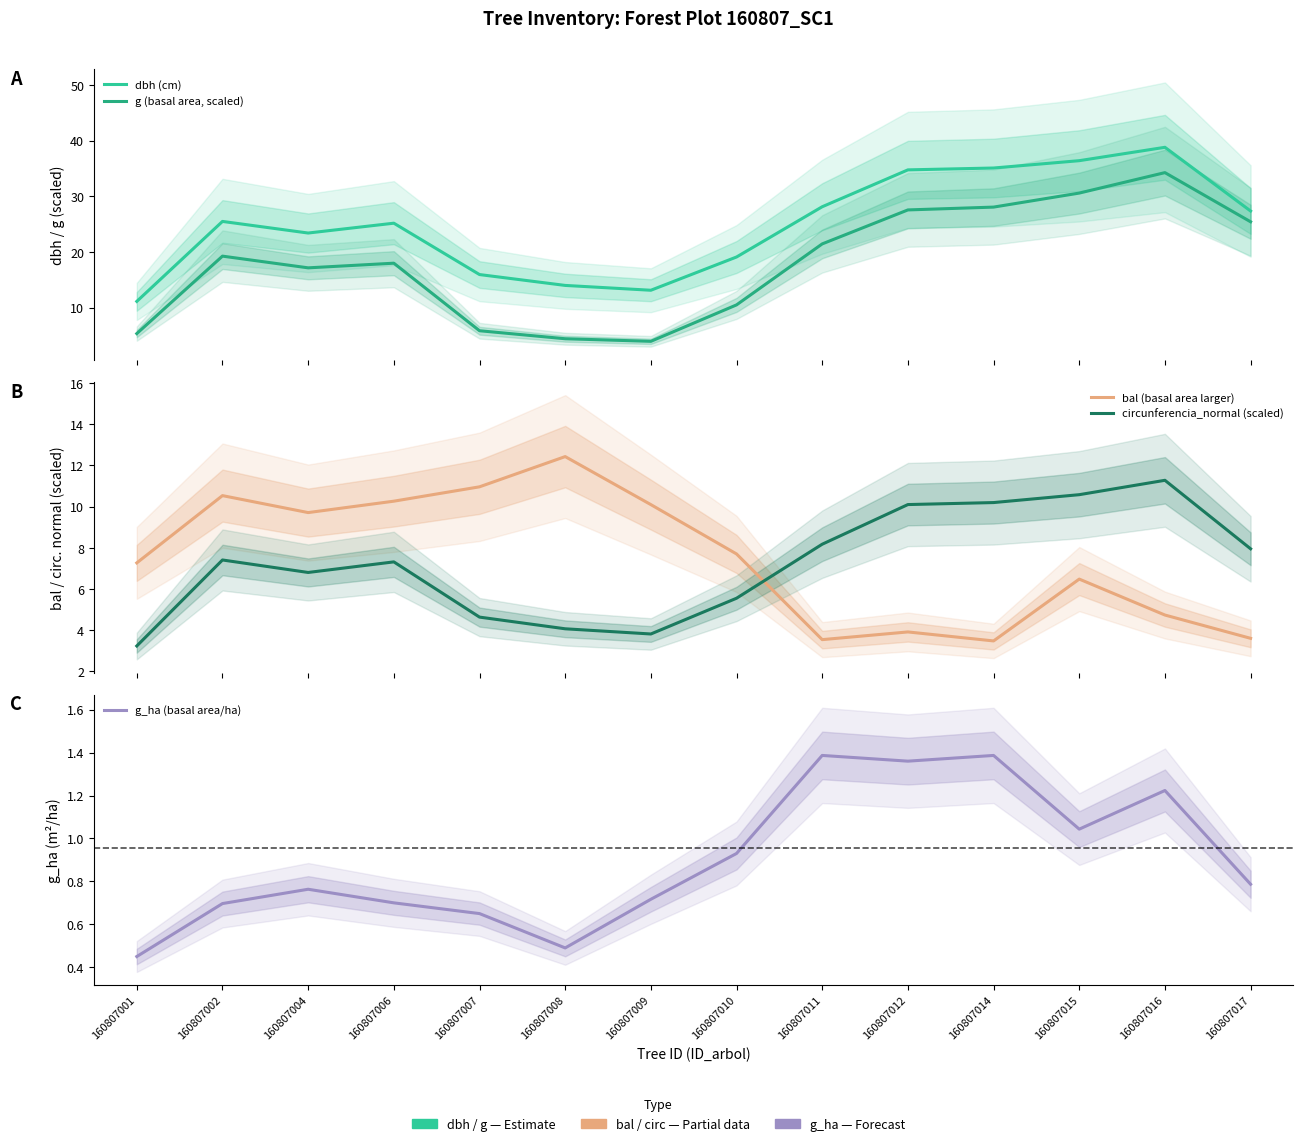

How many values in the circunferencia_normal (scaled) series are below 7?

6